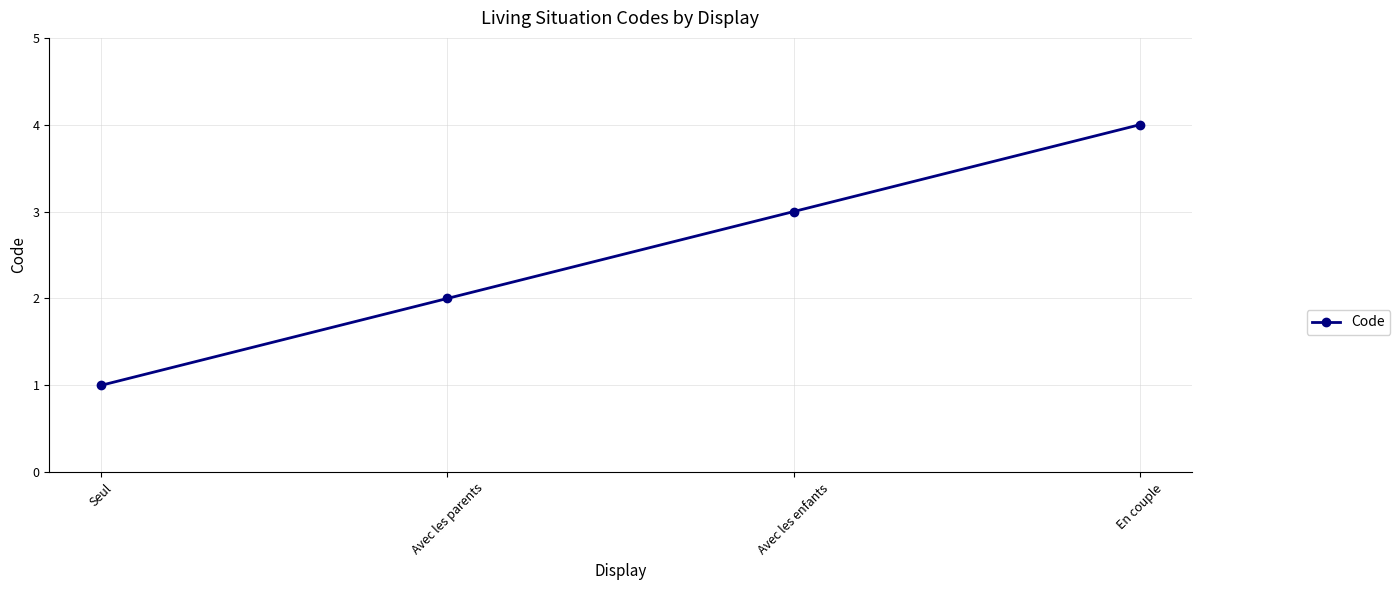

What is the change in value from Seul to Avec les parents?

+1